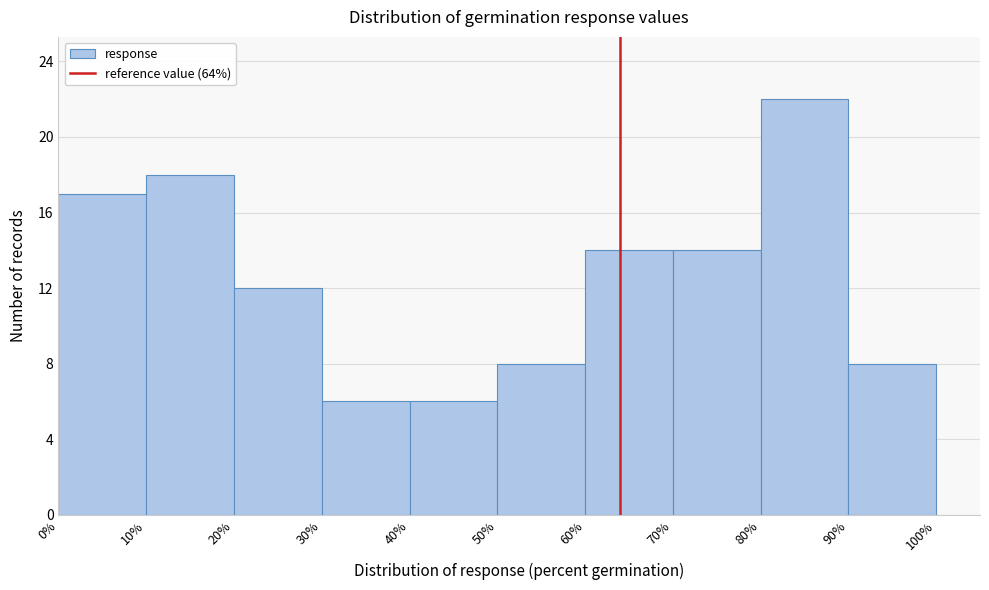

Over which range of the x-axis is the bar tallest?

80% to 90%